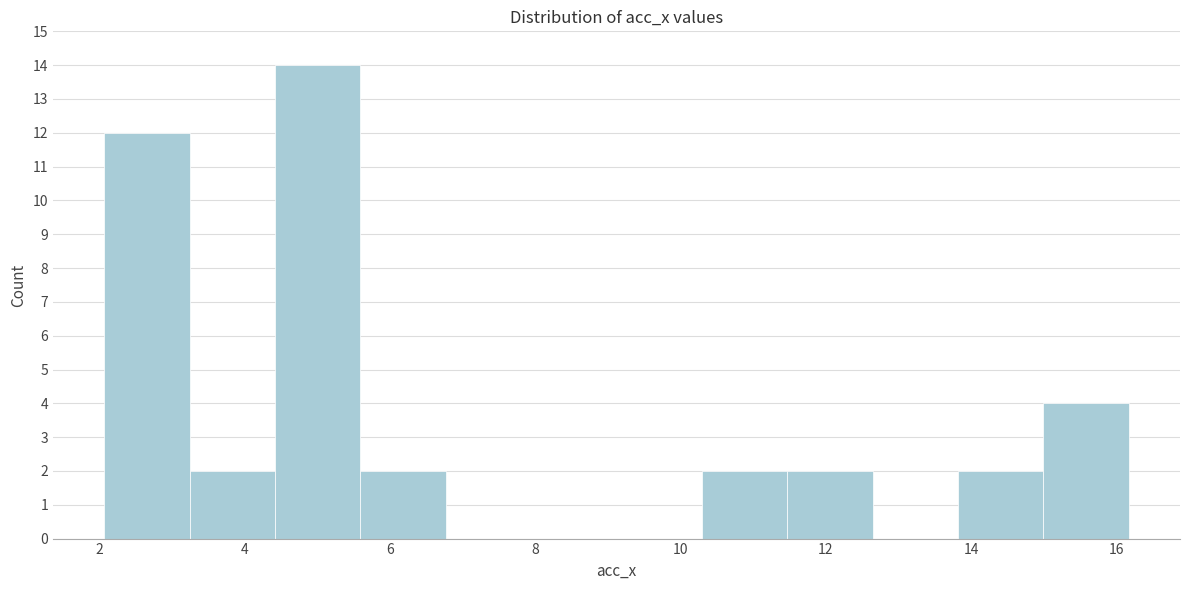

Reading left to right, transcribe this chart: for each bar, give the range it covers on the x-axis and its height. Neither the bar edges nor the heights are printed on the chart, so give them approximately, as read against the axes.

2.0 to 3.2: 12
3.2 to 4.4: 2
4.4 to 5.6: 14
5.6 to 6.8: 2
6.8 to 8.0: 0
8.0 to 9.2: 0
9.2 to 10.2: 0
10.2 to 11.4: 2
11.4 to 12.6: 2
12.6 to 13.8: 0
13.8 to 15.0: 2
15.0 to 16.2: 4